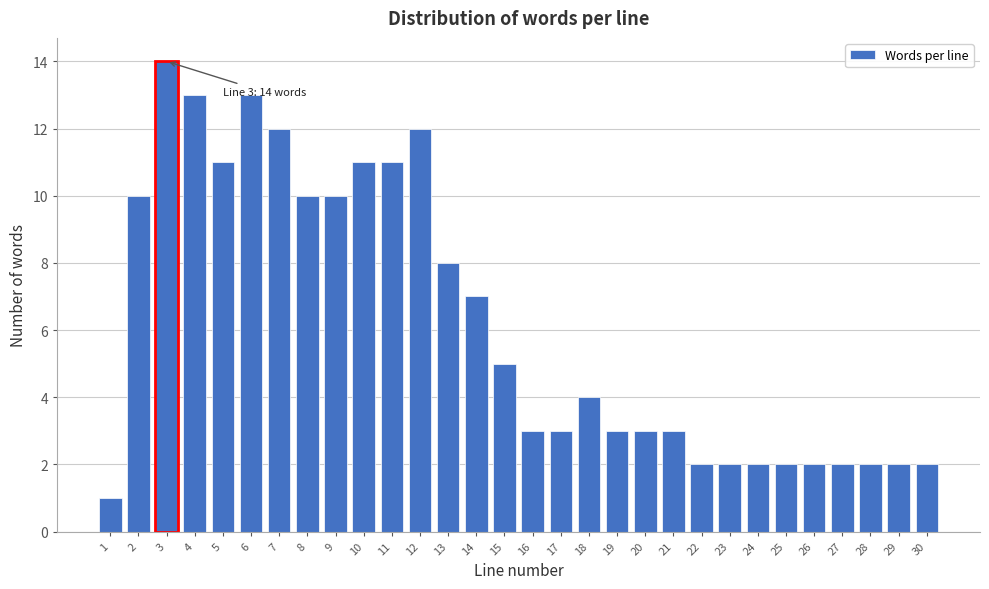

Reading left to right, extract all data points from this chart.

1	10	14	13	11	13	12	10	10	11	11	12	8	7	5	3	3	4	3	3	3	2	2	2	2	2	2	2	2	2